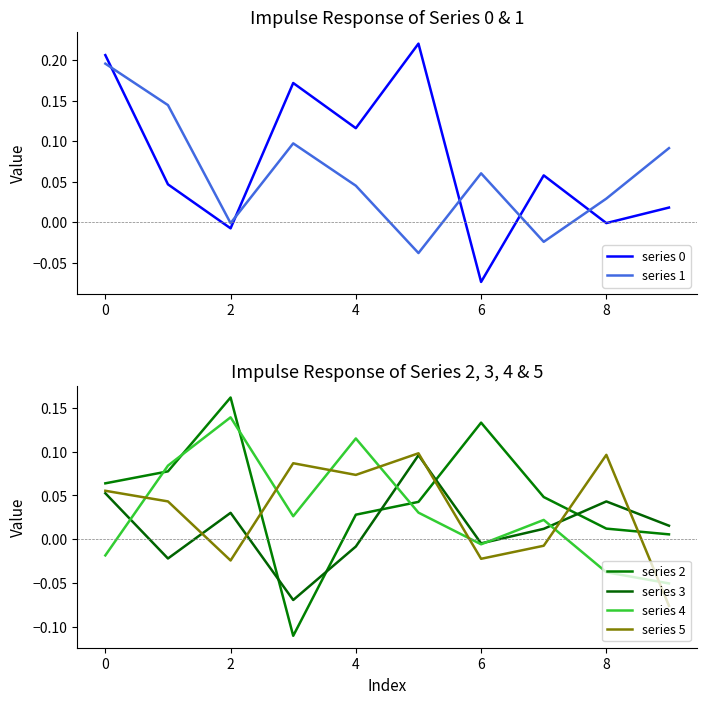

After their last crossing, which series has the higher values: series 1 or series 0?

series 1